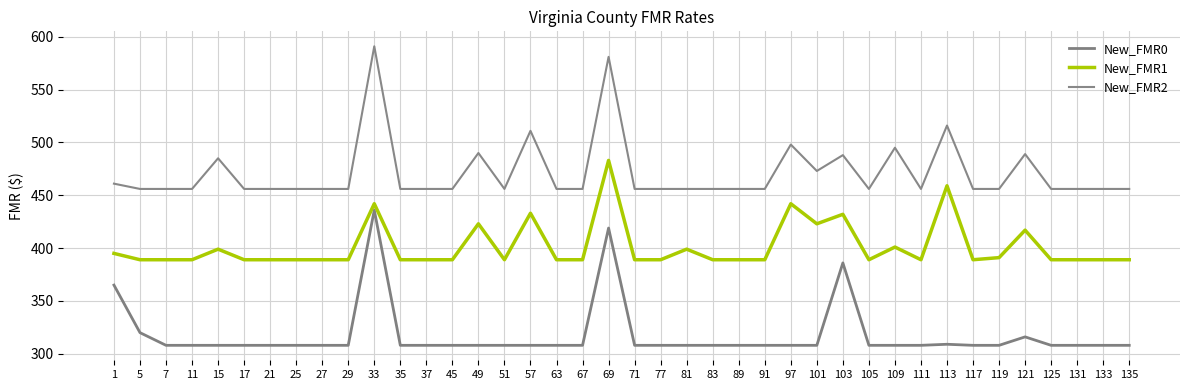

Is the value of New_FMR0 at 71 greater than the value of New_FMR2 at 33?

No